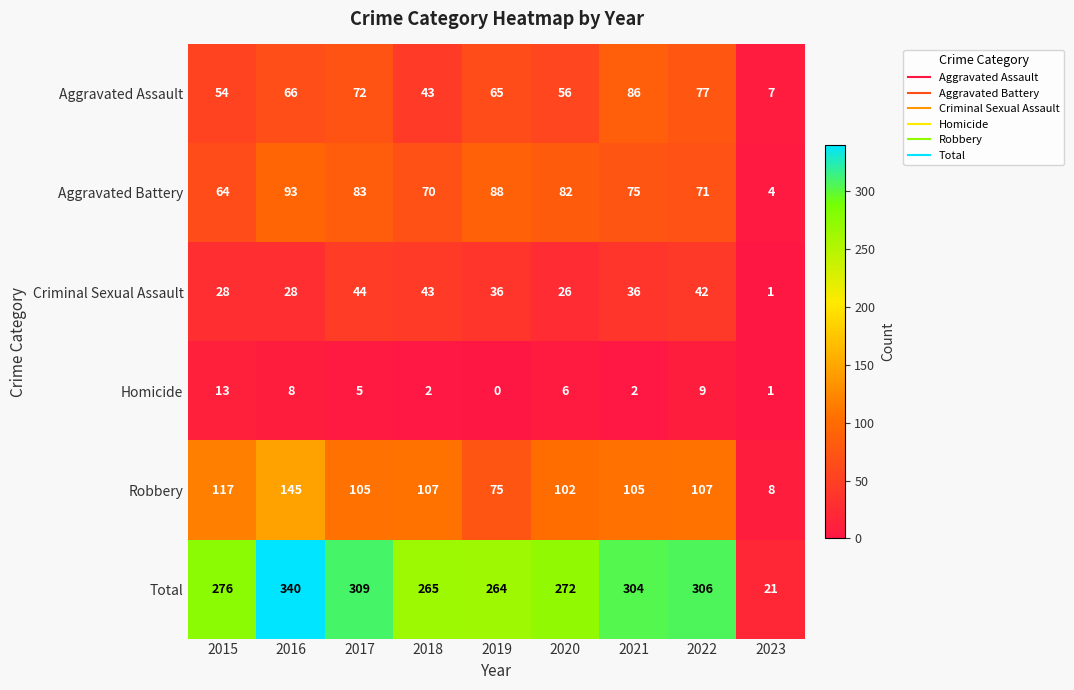

What is the difference between the maximum and minimum values in the Aggravated Battery series?

89